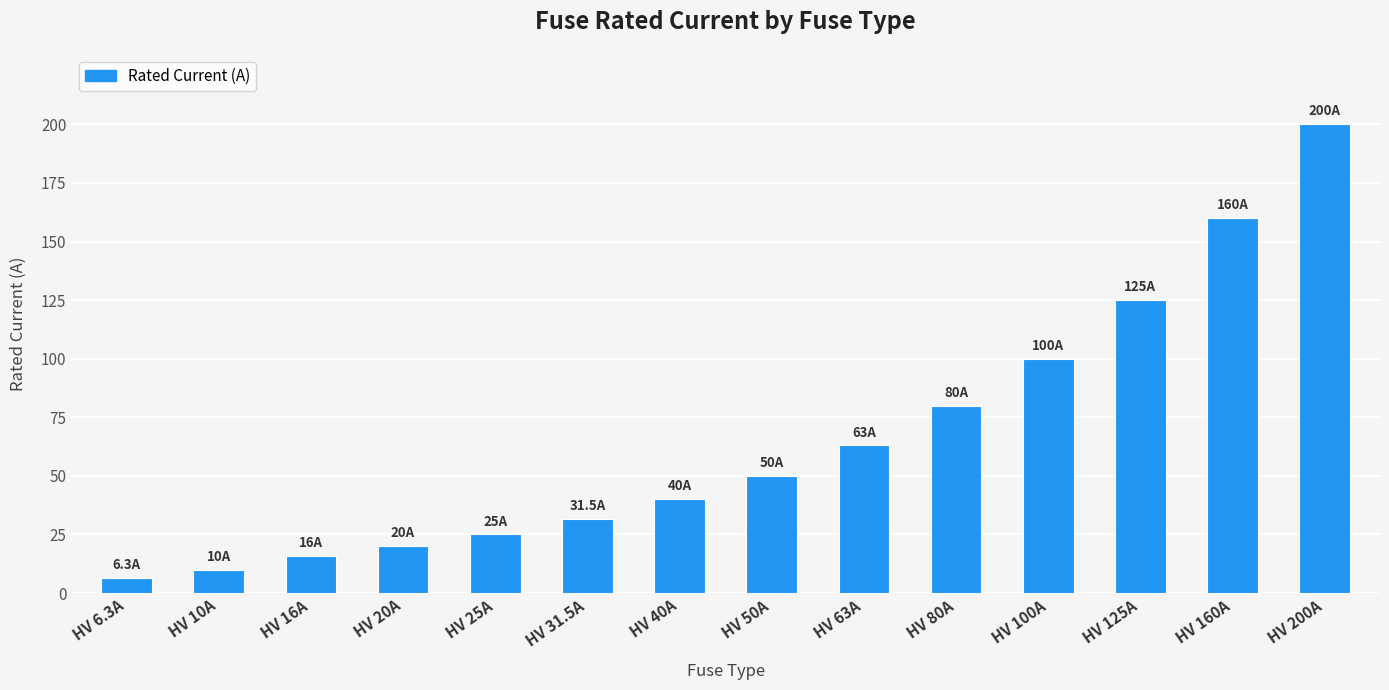

Reading left to right, what are all the values shown in this chart?

HV 6.3A=6.3	HV 10A=10.0	HV 16A=16.0	HV 20A=20.0	HV 25A=25.0	HV 31.5A=31.5	HV 40A=40.0	HV 50A=50.0	HV 63A=63.0	HV 80A=80.0	HV 100A=100.0	HV 125A=125.0	HV 160A=160.0	HV 200A=200.0